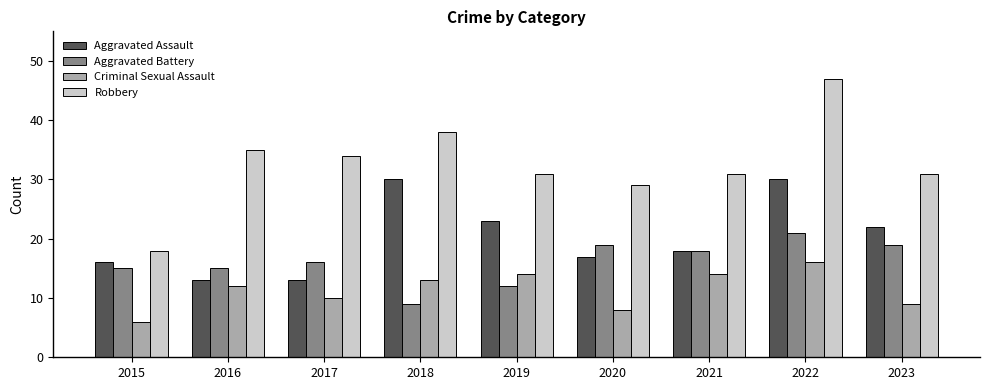

What is the value of the Criminal Sexual Assault bar at the 2nd from the left?

12